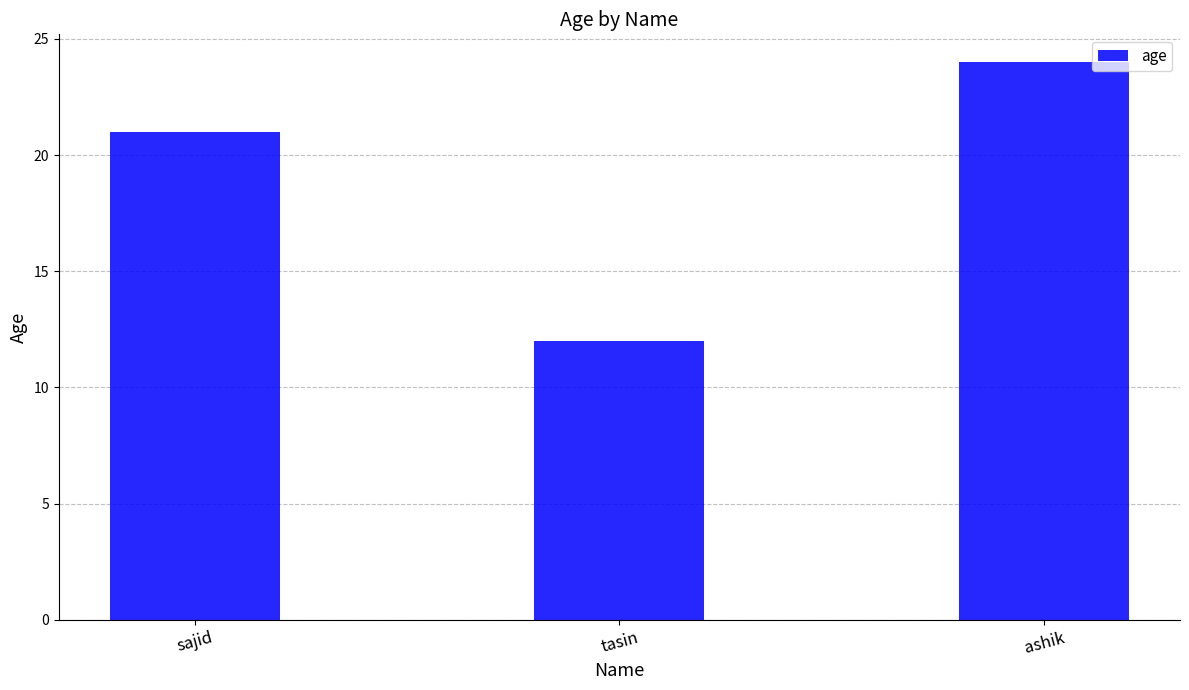

What is the difference between the maximum and minimum values?

12